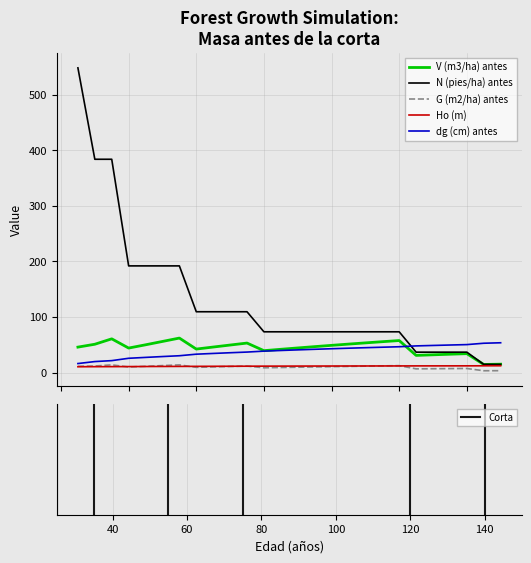

What is the maximum value shown in the chart?

548.2